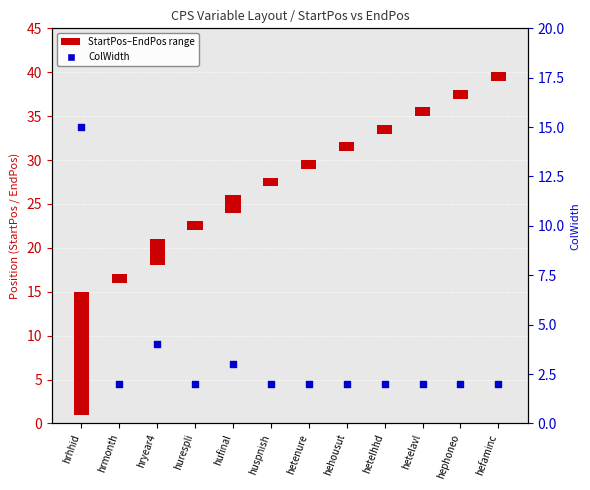

Between hurespli and hrhhid, which is larger?

hrhhid